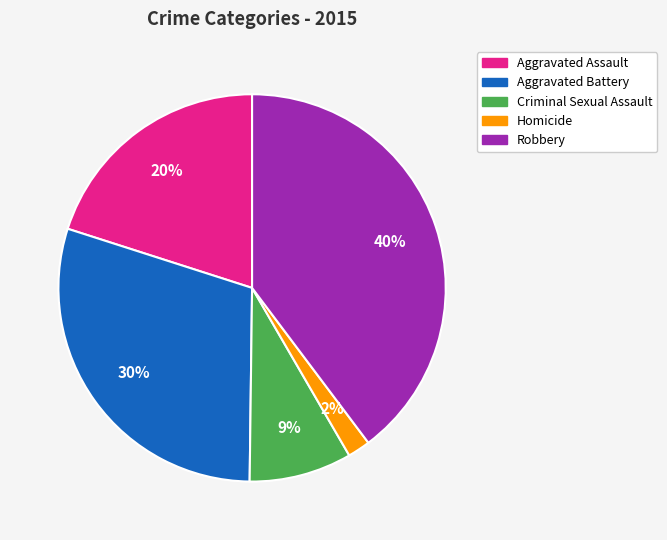

To the nearest percent, what percentage of the pie is Robbery?

40%